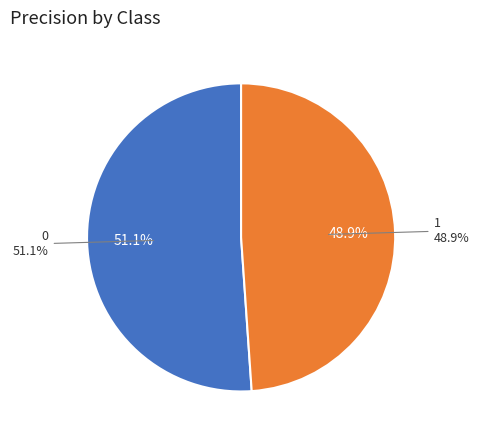

What percentage is the 1 slice, to the nearest percent?

49%